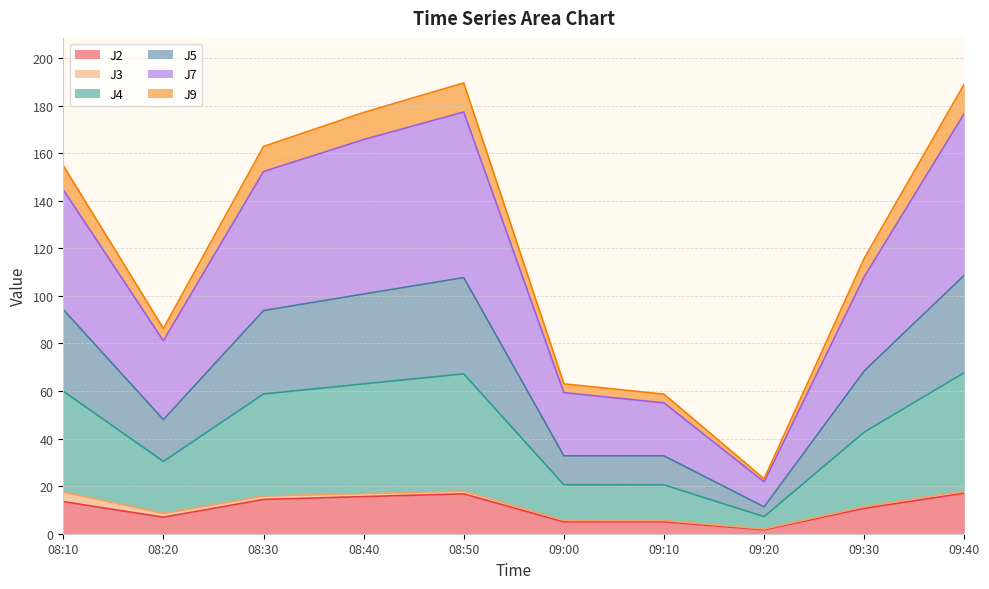

The value of J2 at 08:40 is 15.6. True or false?

True